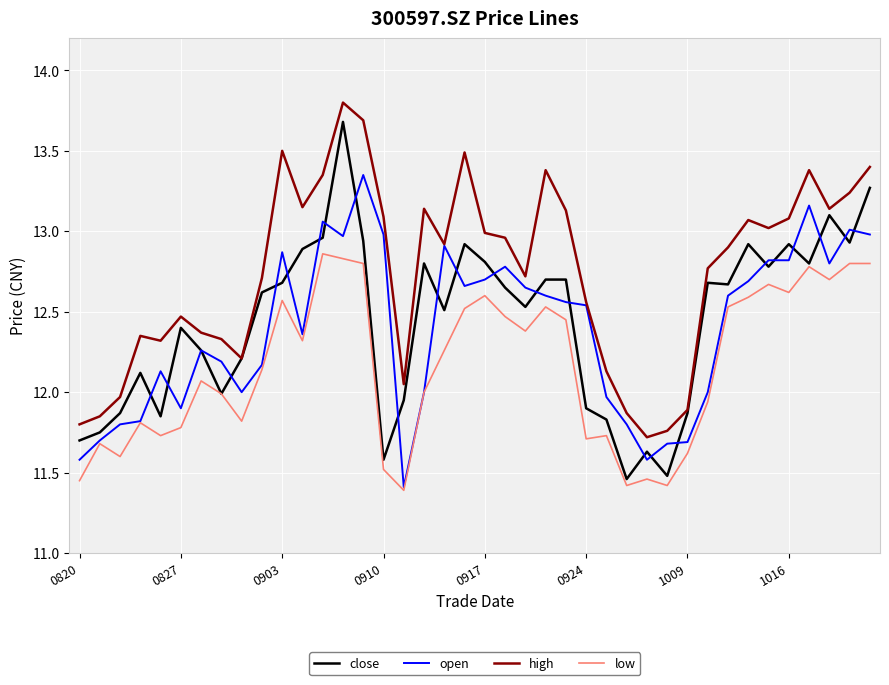

Which series has the widest spread of values?

close